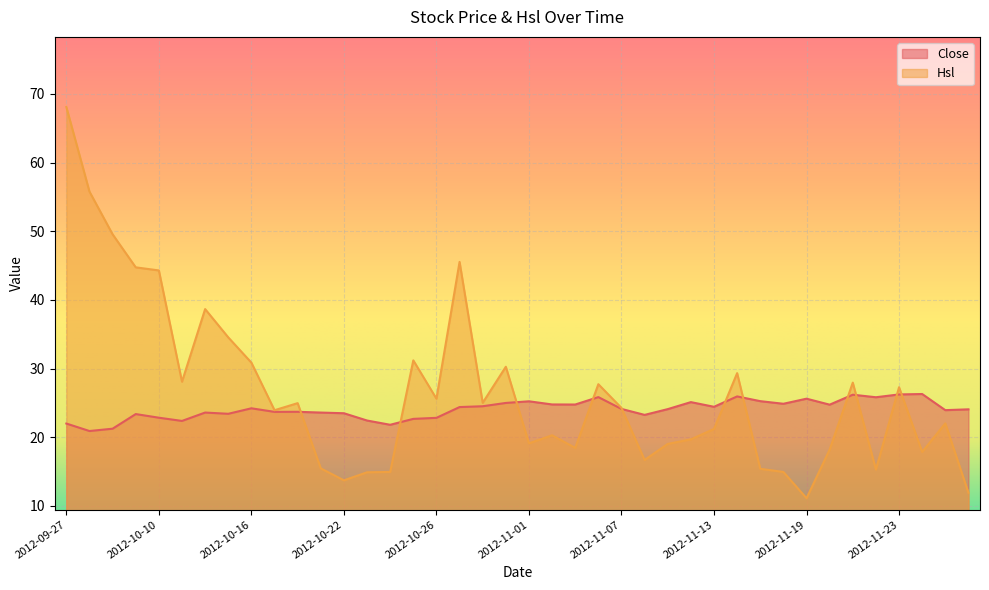

Rank the series by their average value, from lowest to highest.

Close, Hsl